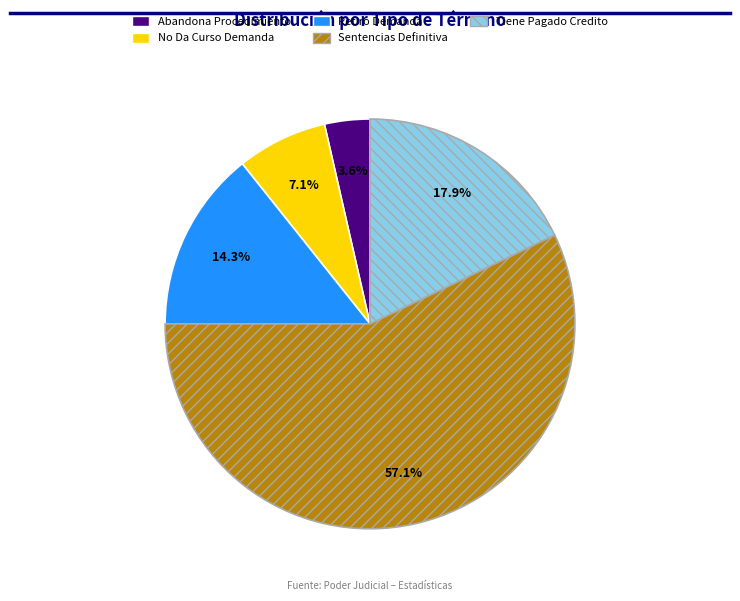

Is it true that No Da Curso Demanda is 15% of the pie?

False